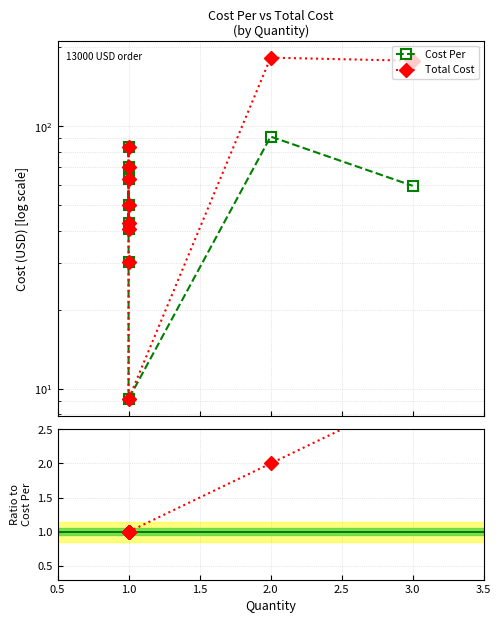

List the series in order of their peak value, lowest first.

Ratio (Total/Per), Cost Per, Total Cost